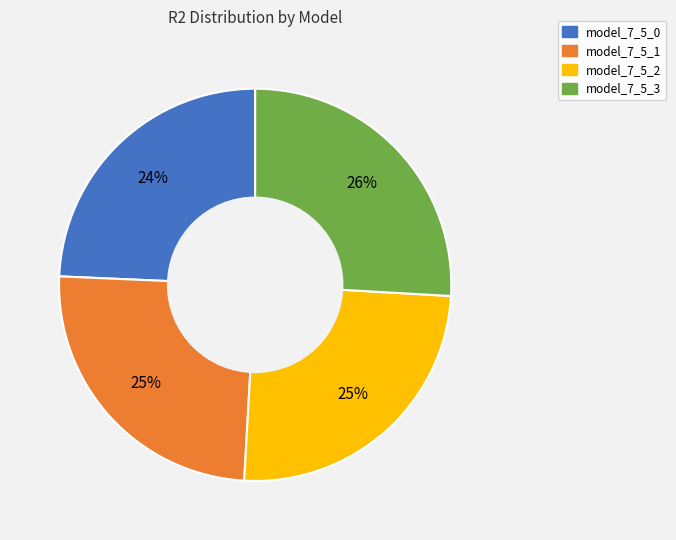

How many segments does this pie chart have?

4